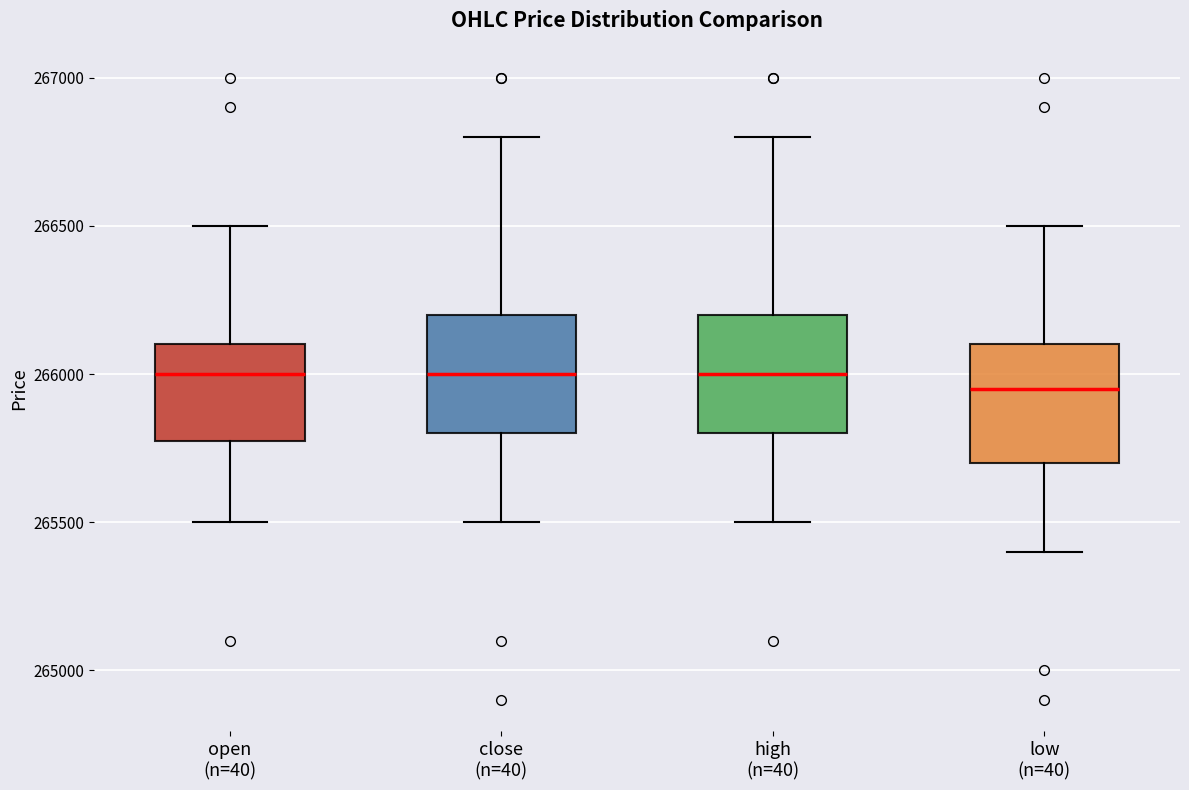

Where is the upper edge of the box for low (n=40) on the y-axis? The values are not printed on the chart, so give them approximately, as read against the axis.

266100